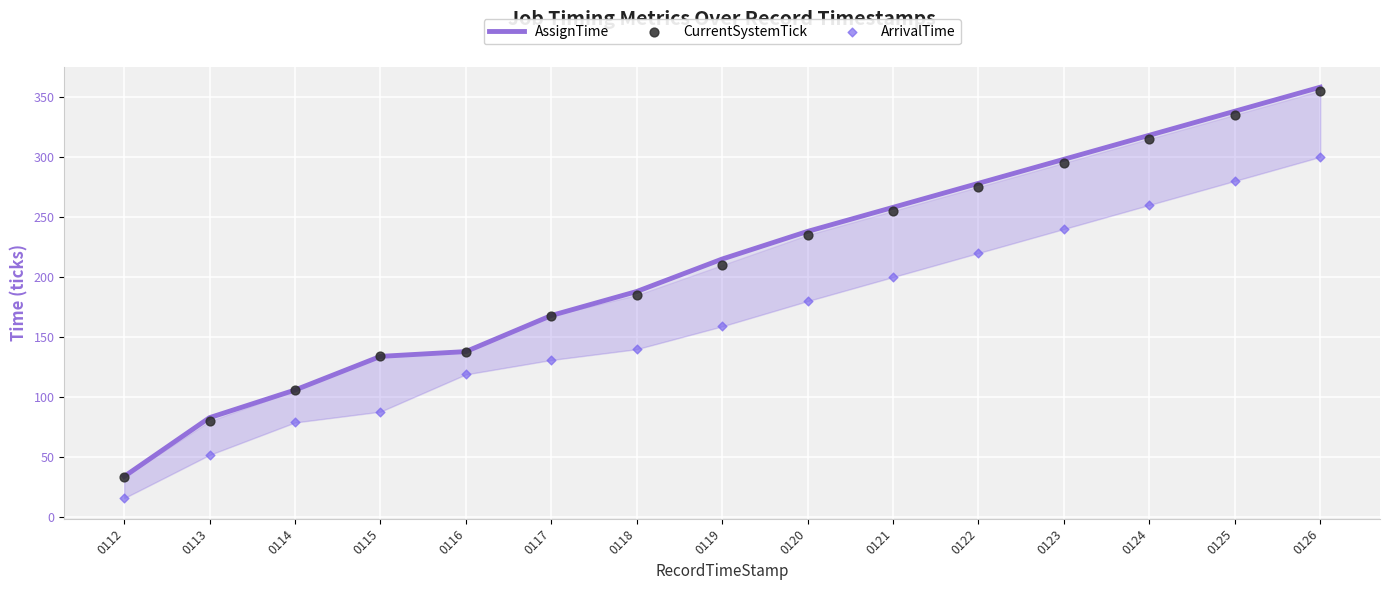

At which category is the sum across all series the highest?

0126